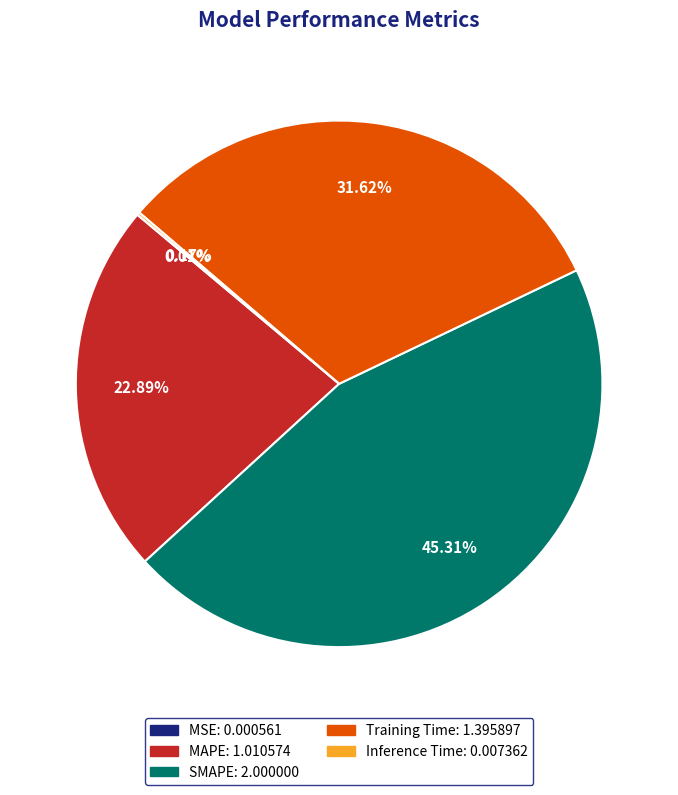

Which slice is the largest?

SMAPE